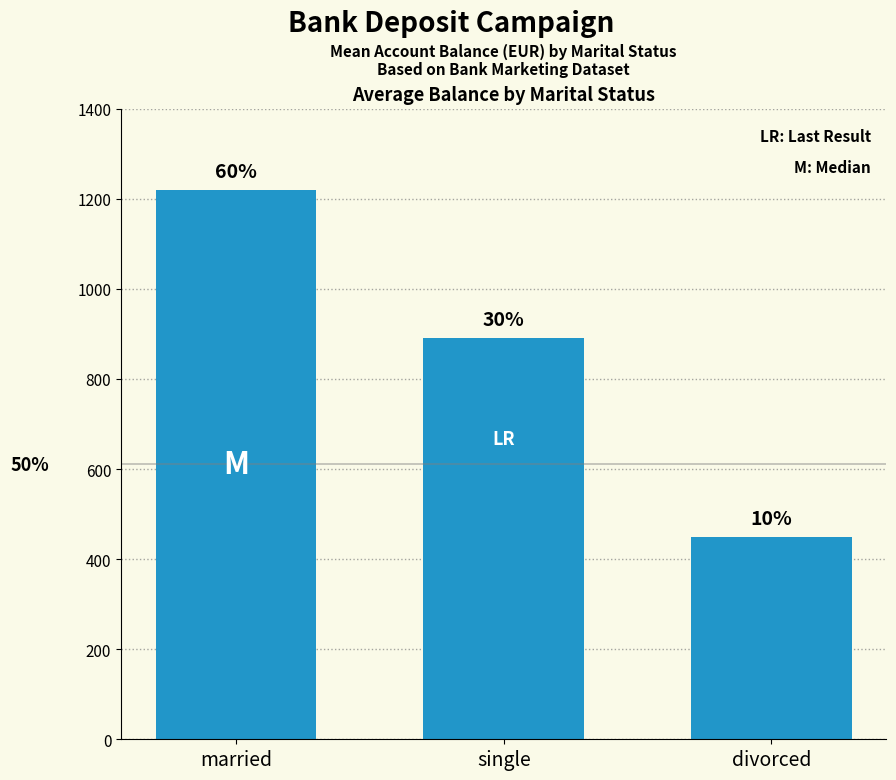

Reading right to left, list all the values displayed in this chart.

divorced=450	single=890	married=1220